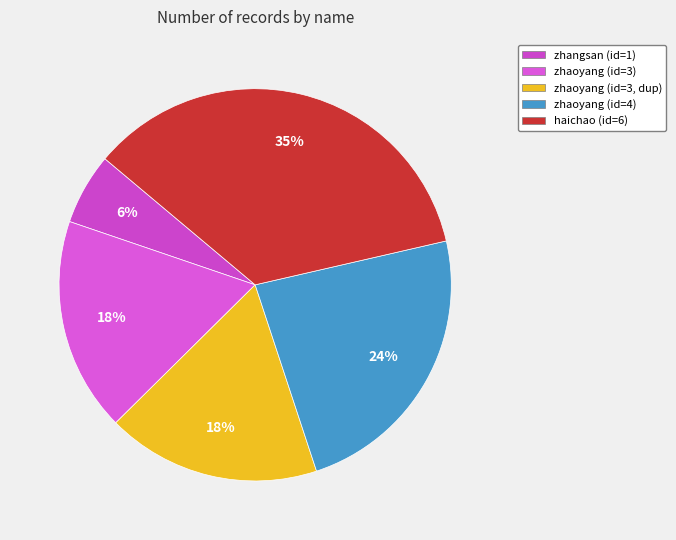

Rank the categories by value from highest to lowest.

haichao, zhaoyang (4), zhaoyang, zhaoyang (3), zhangsan